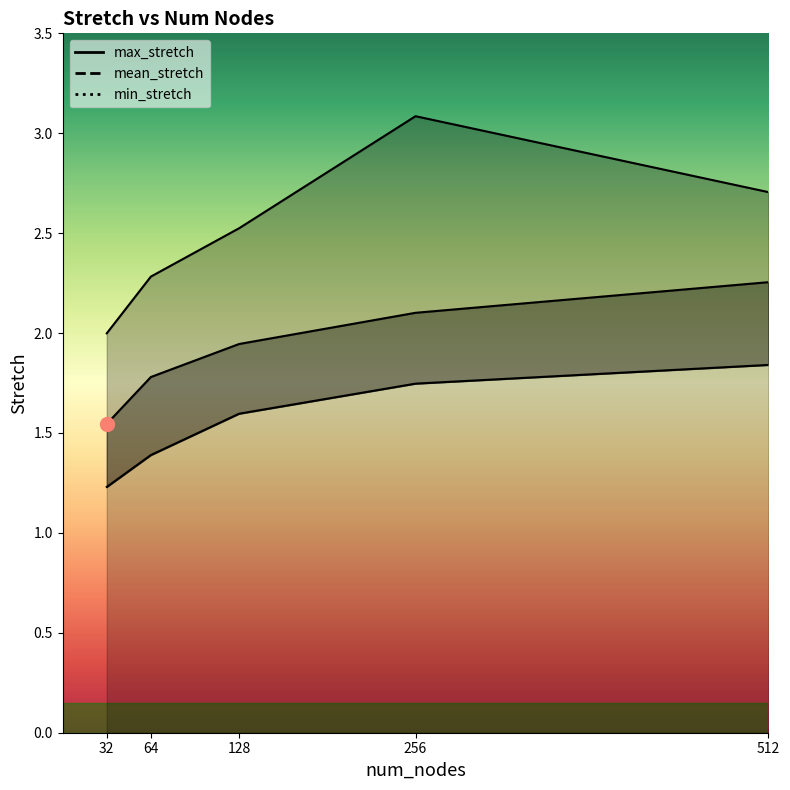

What are all the series names shown in the legend?

mean_stretch, min_stretch, max_stretch